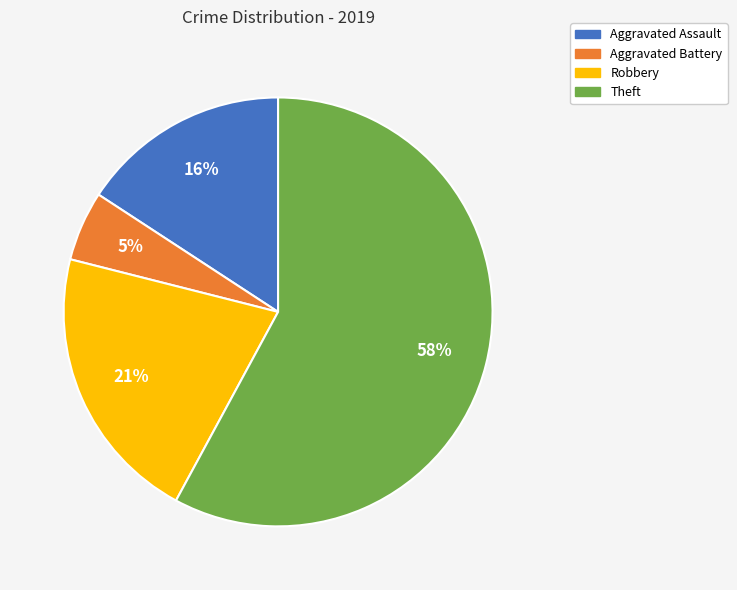

Do Aggravated Assault and Robbery together represent more than half of the pie?

No